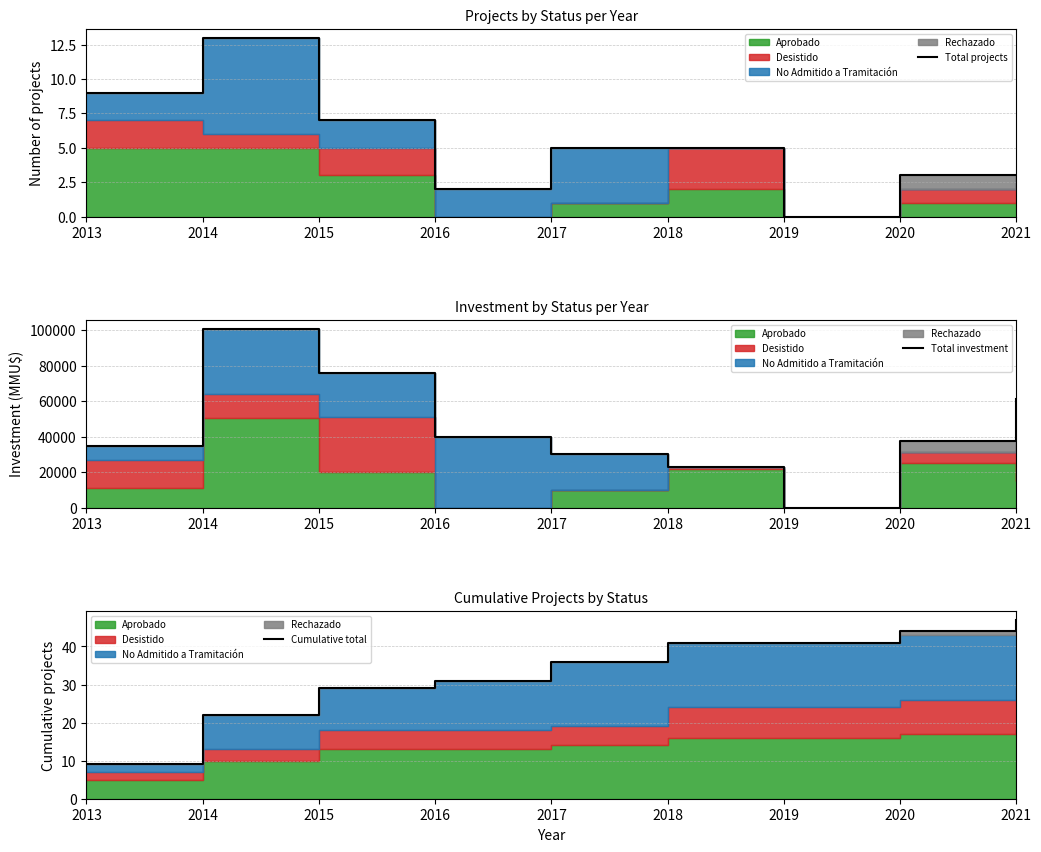

How many lines are shown in the chart?

3